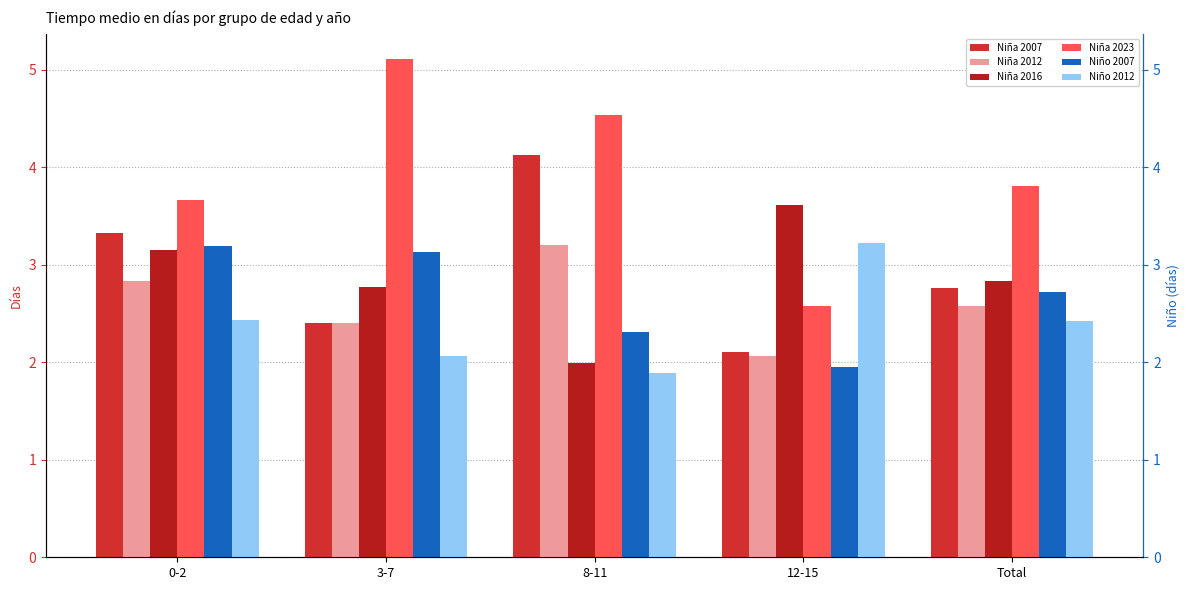

Which series has the widest spread of values?

Niña 2023